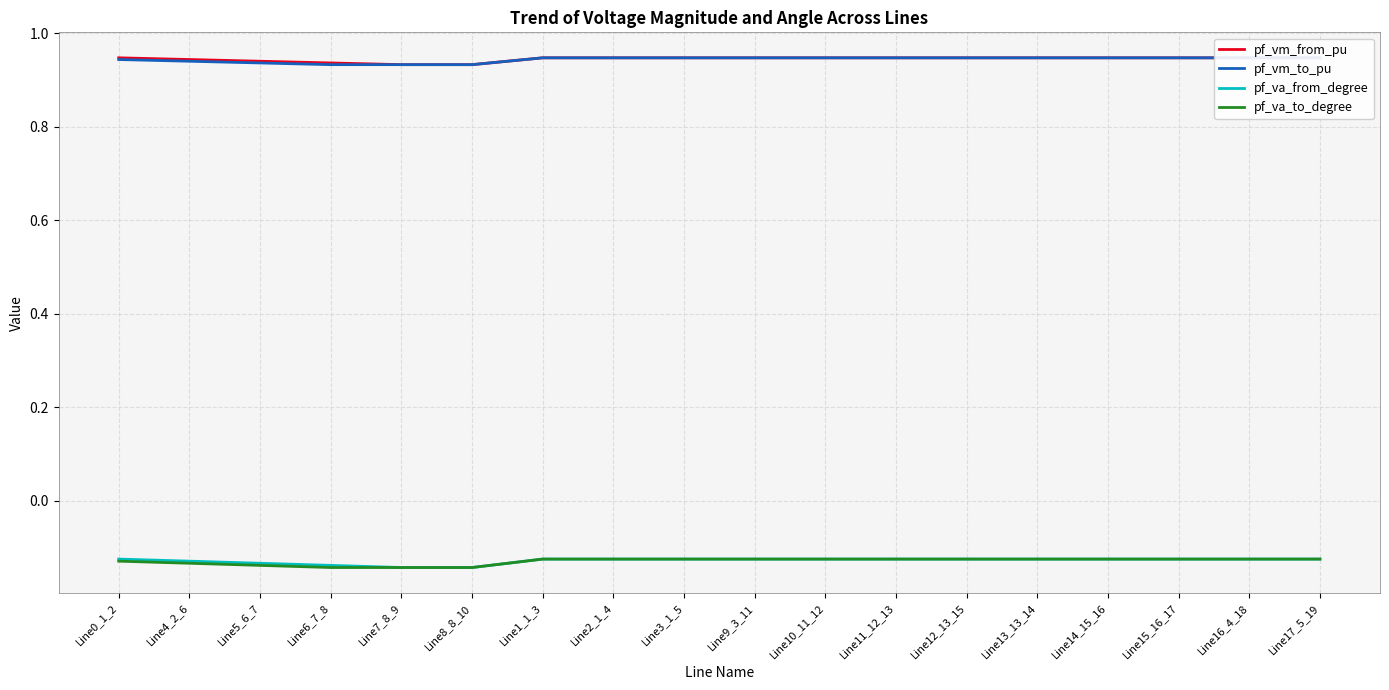

What is the difference between the highest and lowest values at Line1_1_3?

1.1